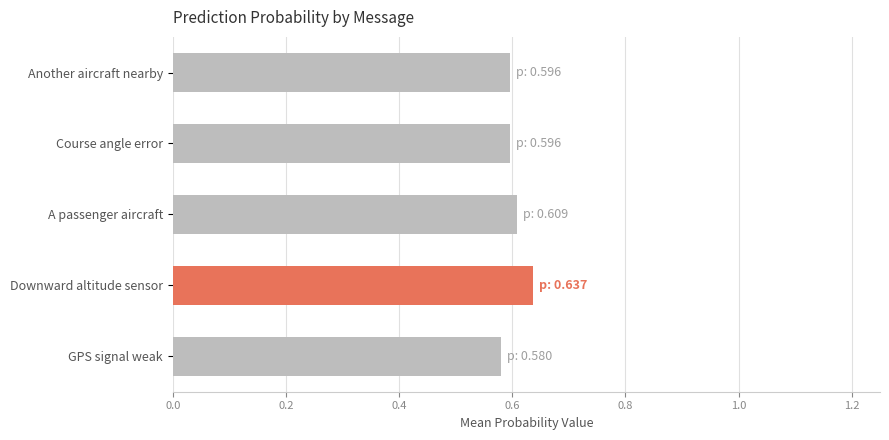

Count the number of categories in the chart.

5